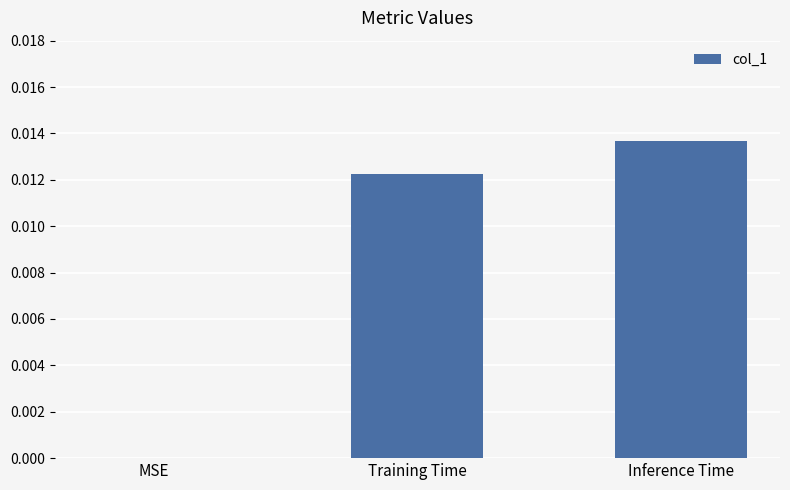

At which category does the chart reach its peak across all series?

Inference Time